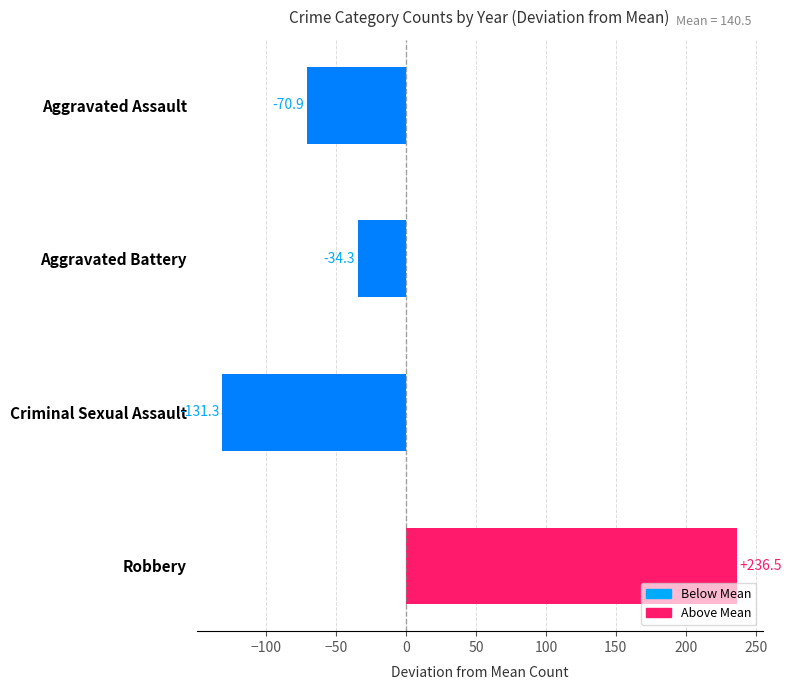

How many values are below zero?

3